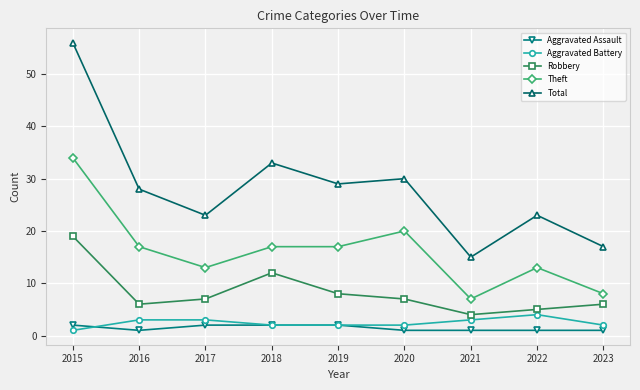

What is the average value of the Theft series?

16